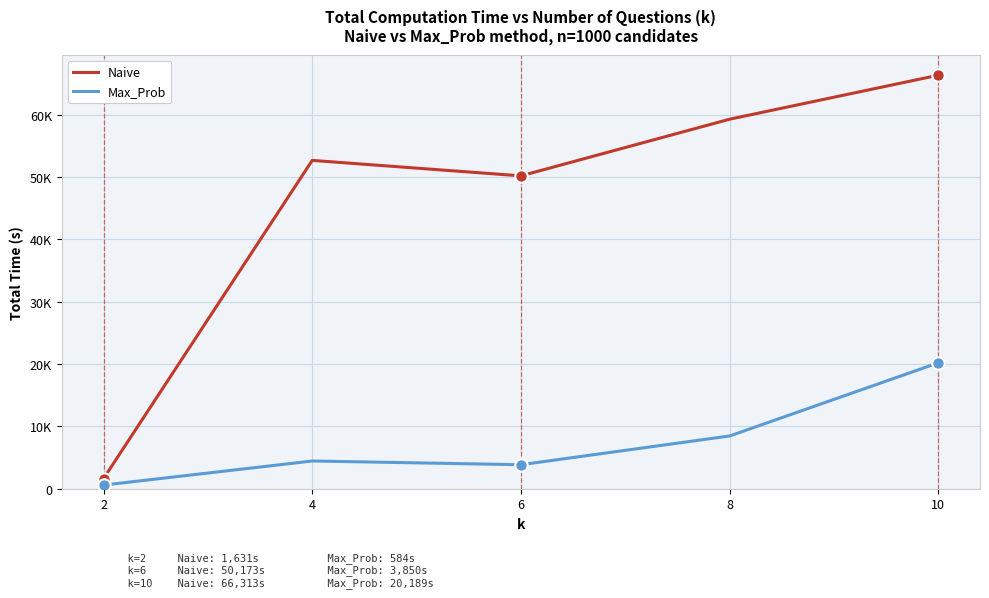

What are all the series names shown in the legend?

Naive, Max_Prob